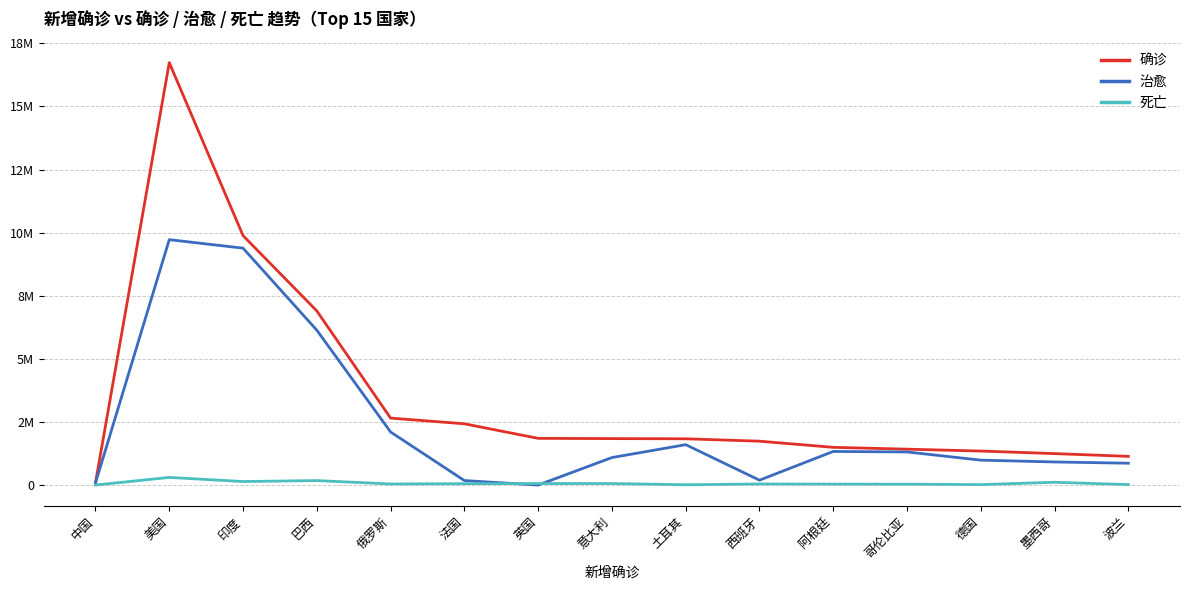

What are all the series names shown in the legend?

确诊, 治愈, 死亡